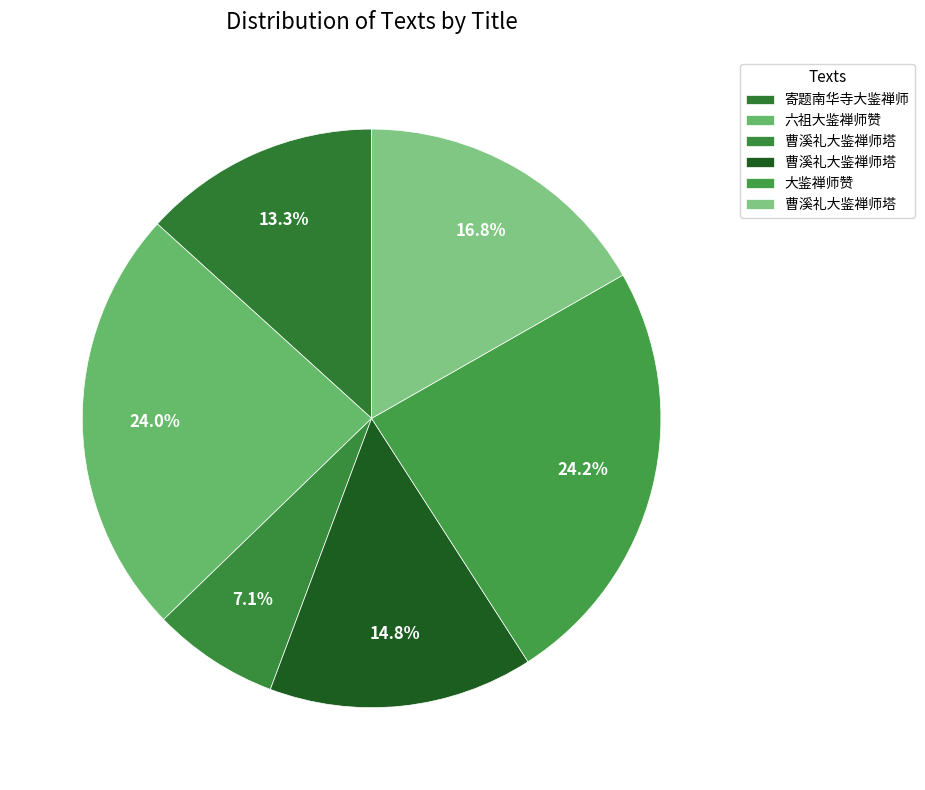

How many slices are in this pie chart?

6